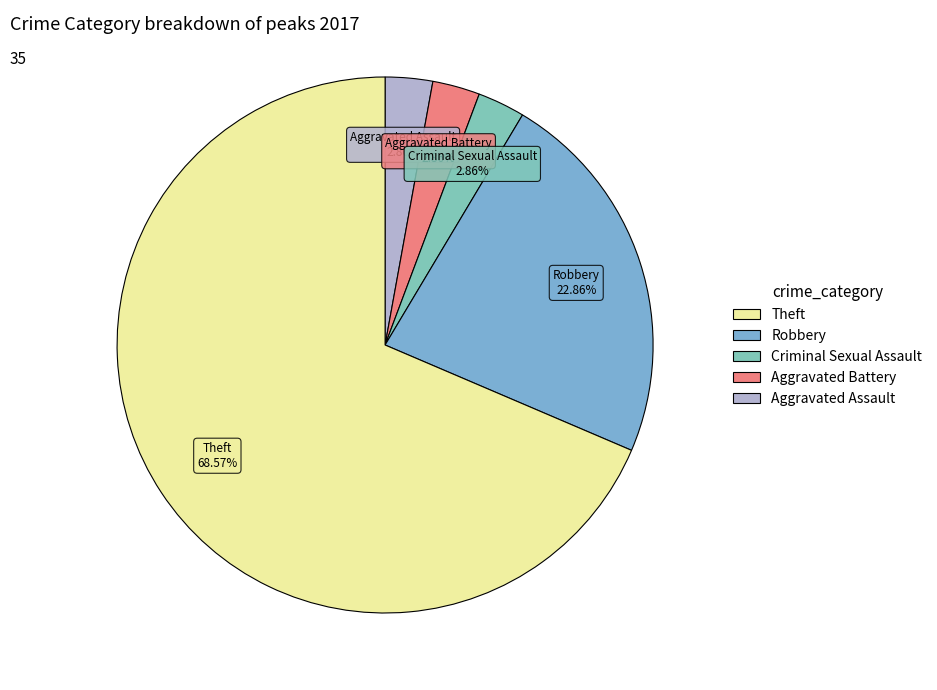

Count the number of slices in the pie.

5